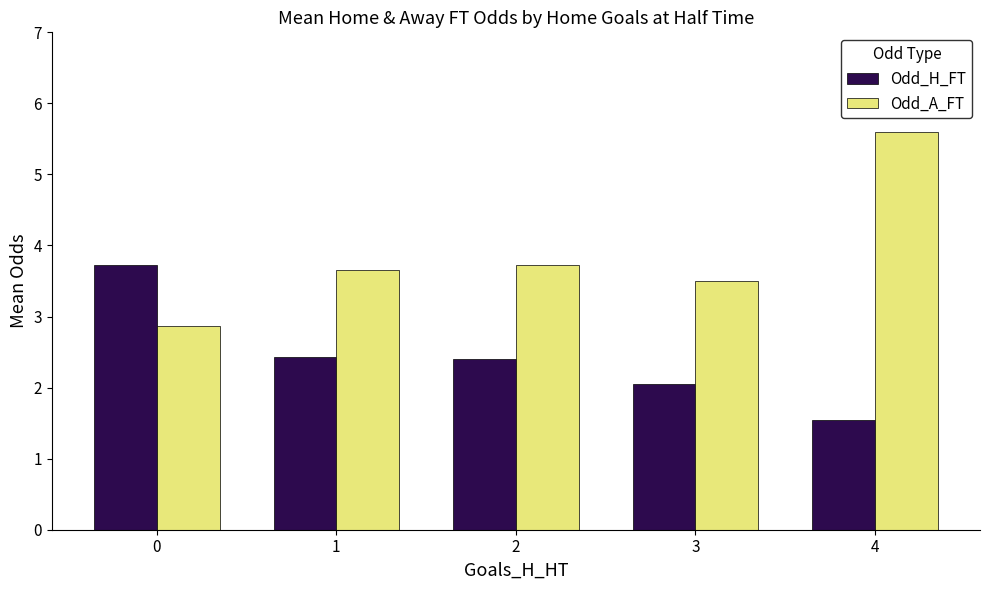

List the series in order of their overall mean, highest first.

Odd_A_FT, Odd_H_FT